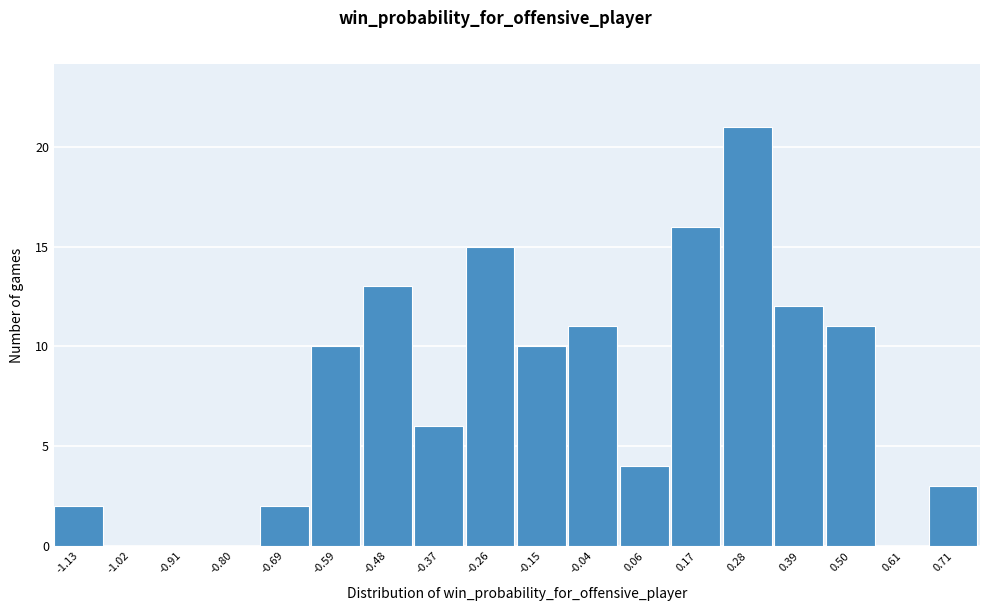

Reading left to right, list every bar in this chart as the range it spans on the x-axis followed by its height. Neither the bar edges nor the heights are printed on the chart, so give them approximately, as read against the axes.

-1.18 to -1.08: 2
-1.08 to -0.96: 0
-0.96 to -0.86: 0
-0.86 to -0.74: 0
-0.74 to -0.64: 2
-0.64 to -0.54: 10
-0.54 to -0.42: 13
-0.42 to -0.32: 6
-0.32 to -0.20: 15
-0.20 to -0.10: 10
-0.10 to 0.00: 11
0.00 to 0.12: 4
0.12 to 0.22: 16
0.22 to 0.34: 21
0.34 to 0.44: 12
0.44 to 0.56: 11
0.56 to 0.66: 0
0.66 to 0.76: 3